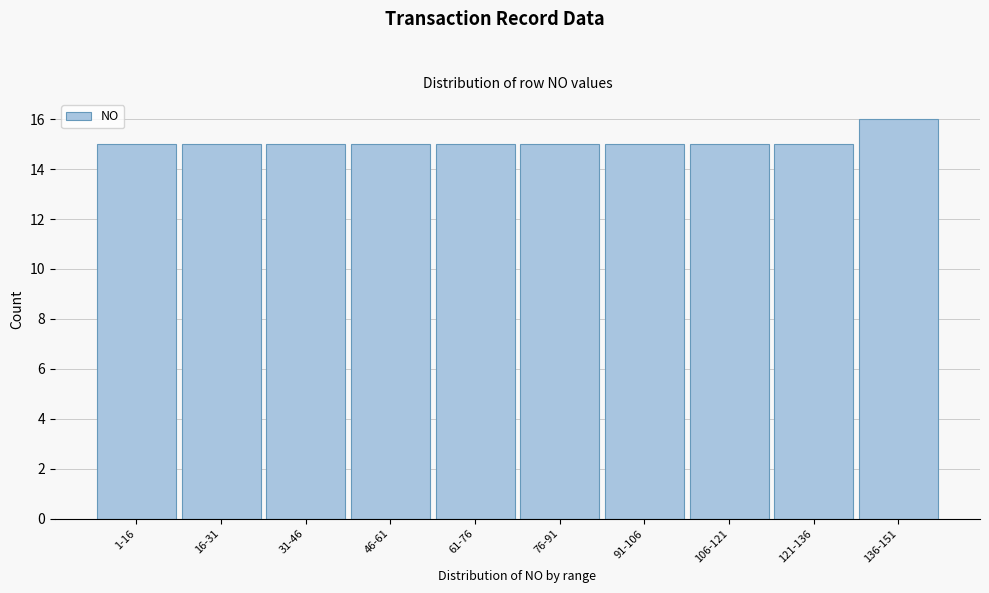

Reading left to right, what are all the values shown in this chart?

15	15	15	15	15	15	15	15	15	16